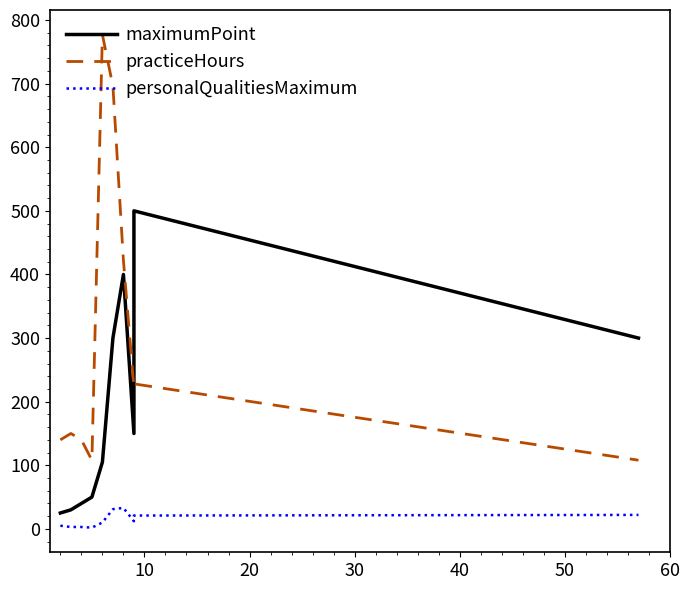

Rank the series by their maximum value, from highest to lowest.

practiceHours, maximumPoint, personalQualitiesMaximum